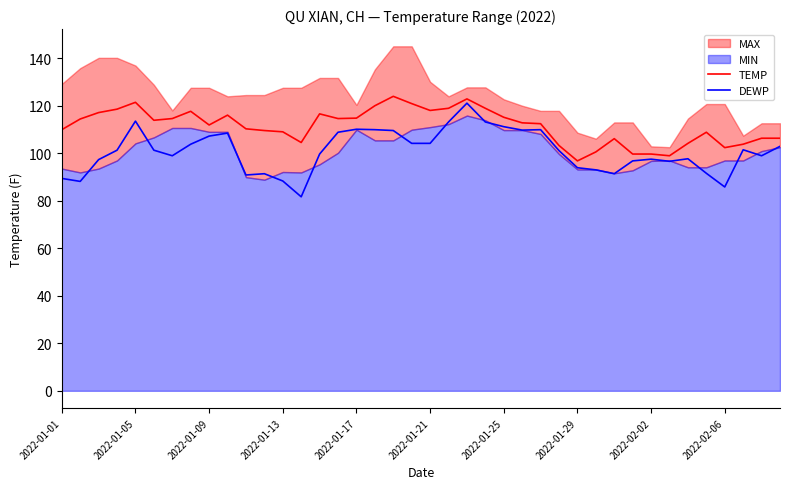

What is the value of the TEMP point at the 29th from the left?

96.8